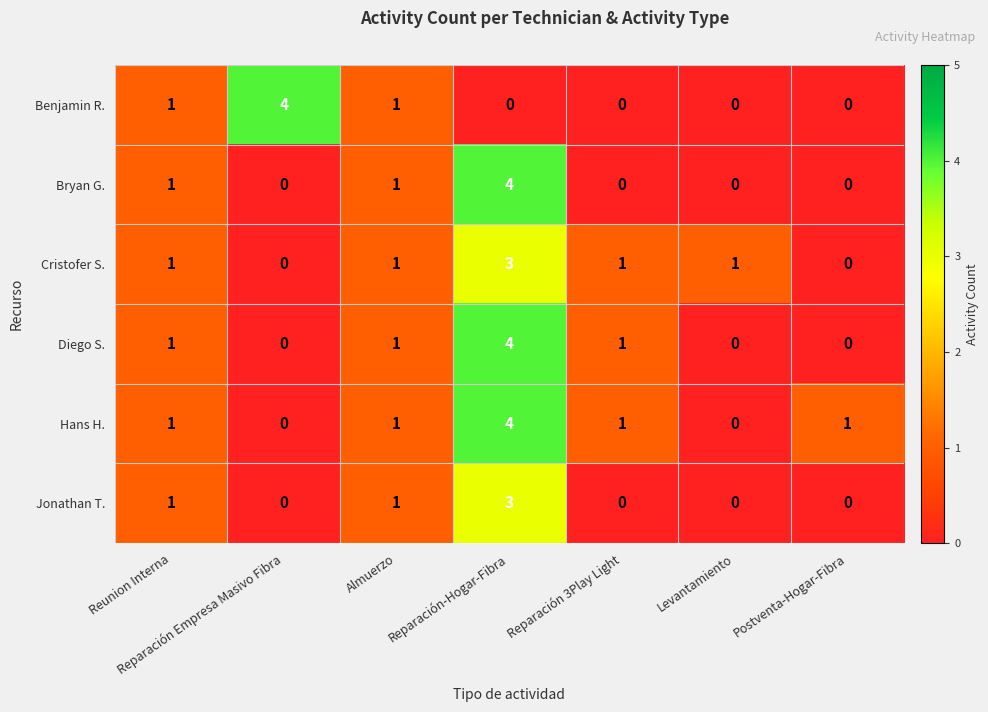

Which series has the largest total across all categories?

Hans H.